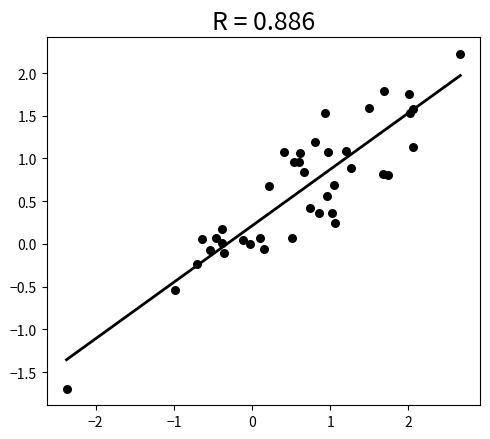

What is the range of Y values (max minus min)?

3.9